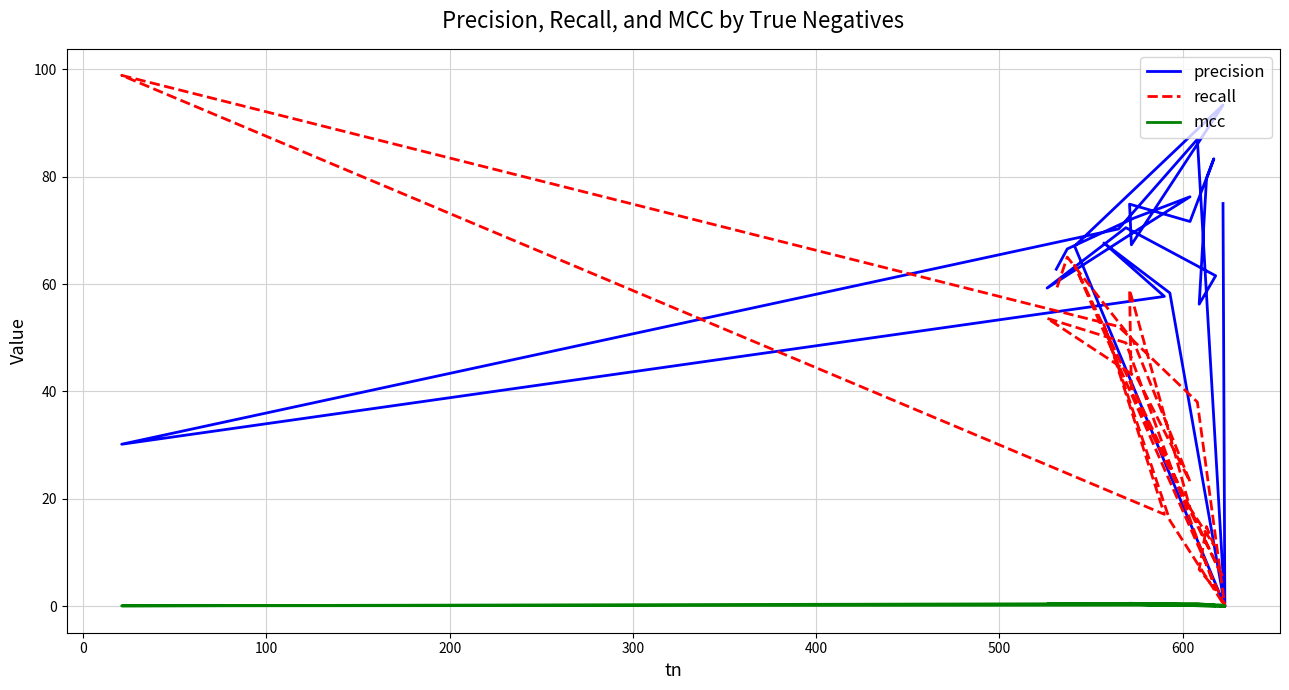

How many values in the recall series are below 38?

12